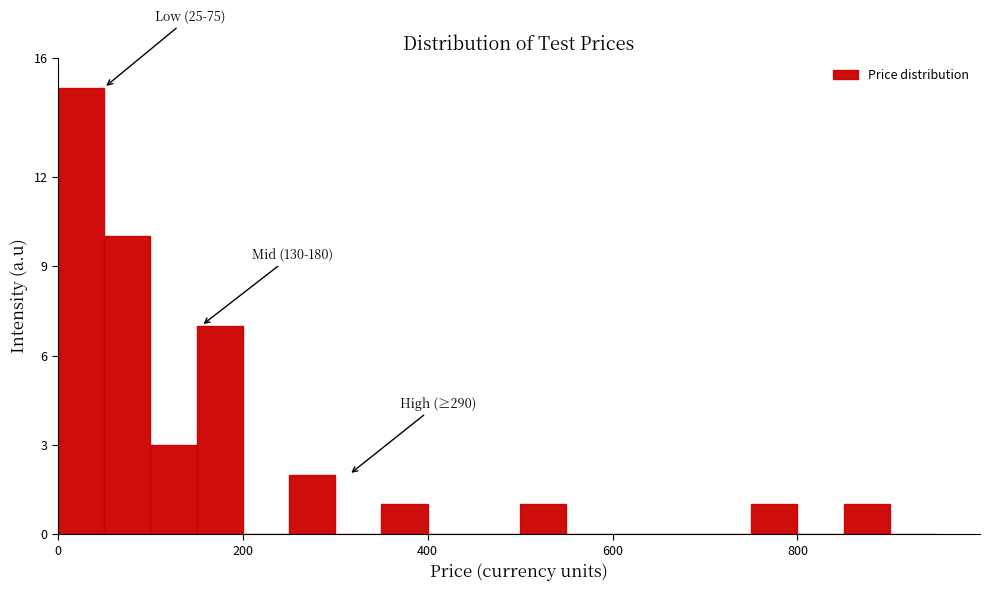

Read against the x-axis, roughly where is the centre of the tallest bar?

20